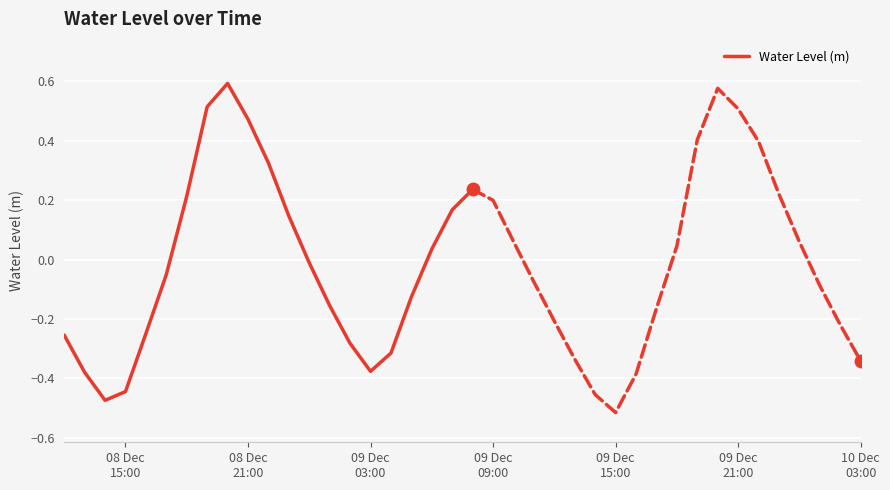

How many series are shown in this chart?

1